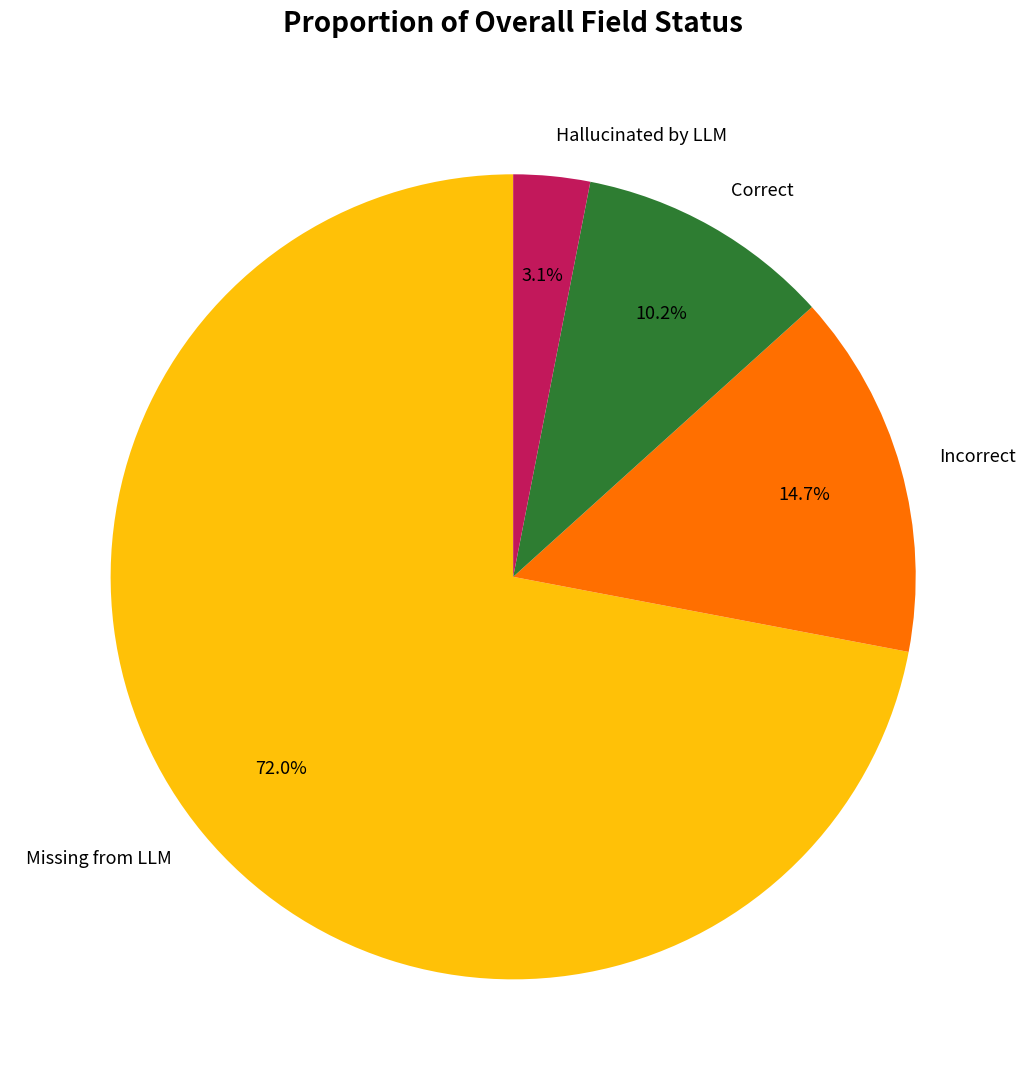

Do Incorrect and Hallucinated by LLM together represent more than half of the pie?

No